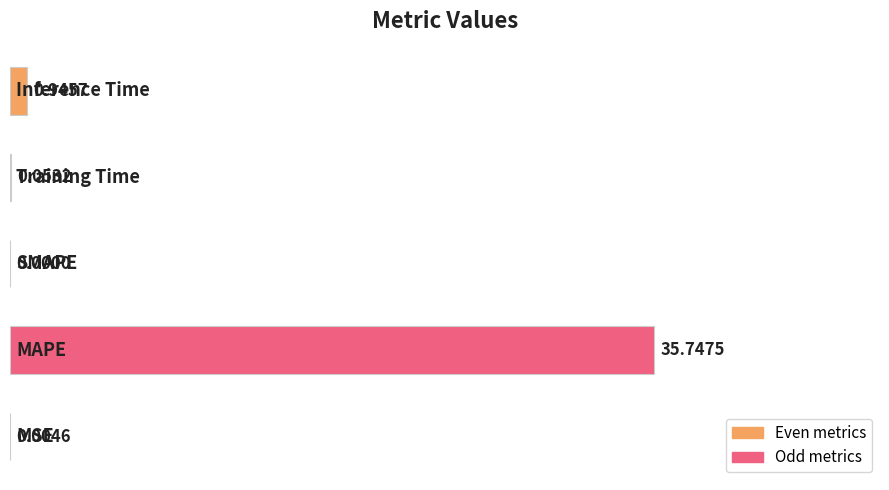

Count the number of values greater than 0.

4